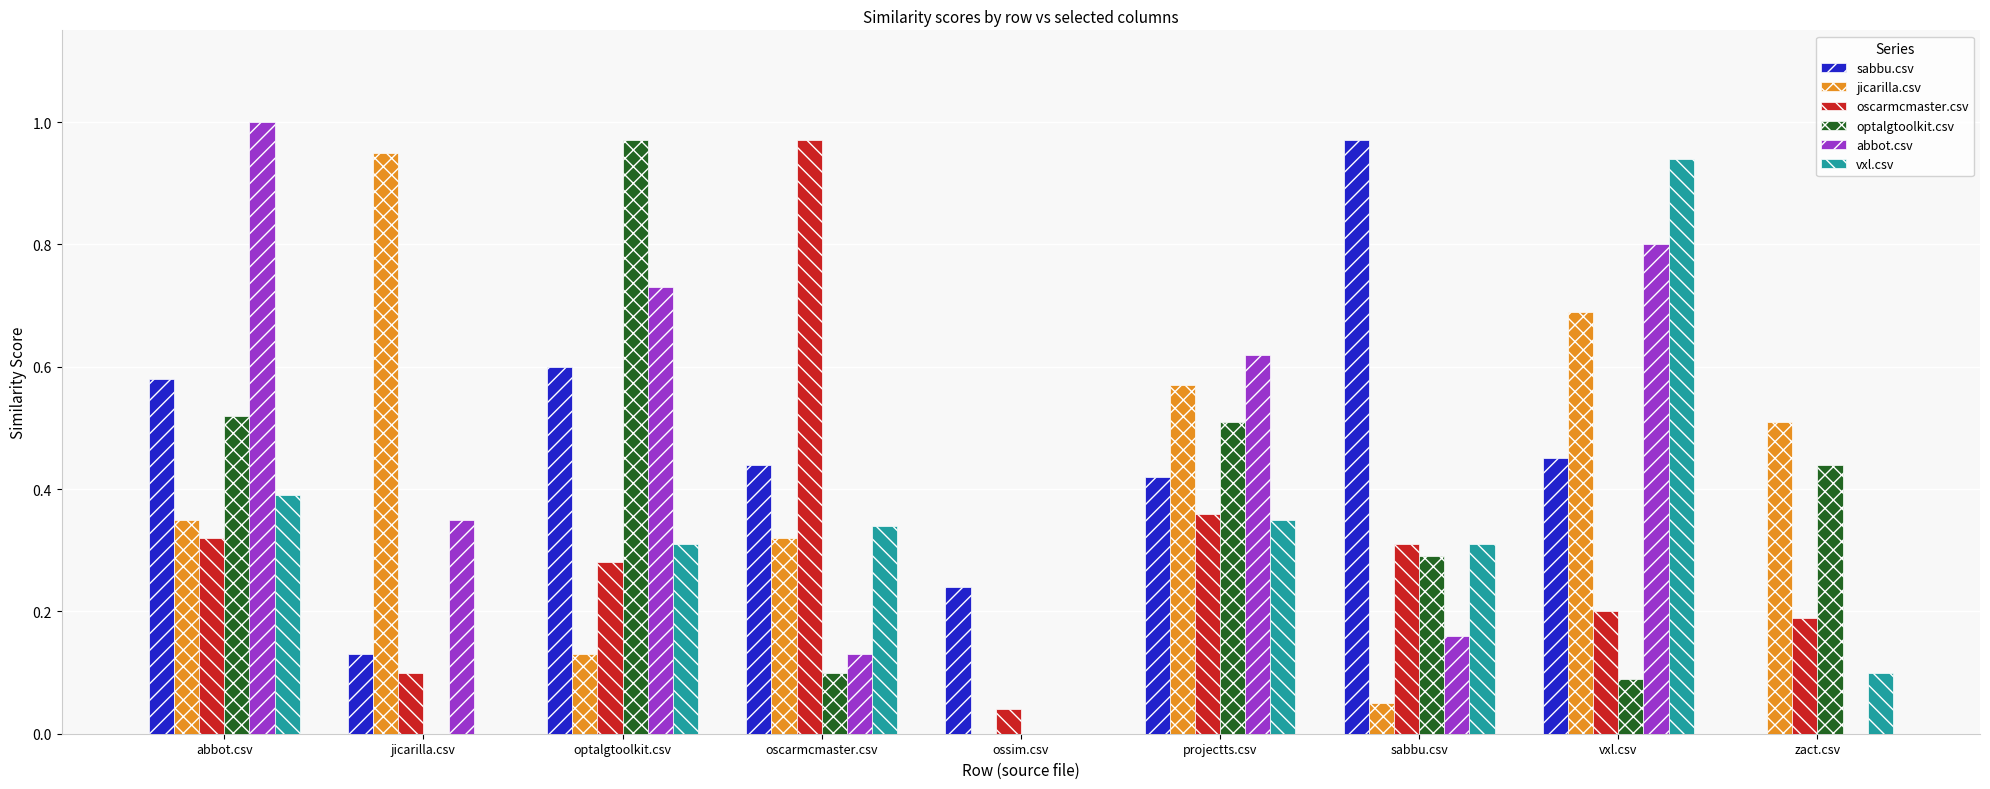

Between oscarmcmaster.csv and sabbu.csv, which series saw the biggest shift?

oscarmcmaster.csv